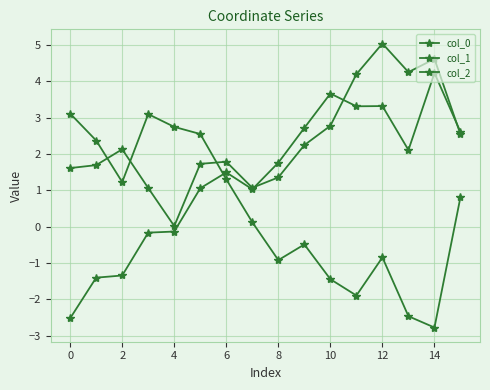

Where is the first local maximum for col_0?

4